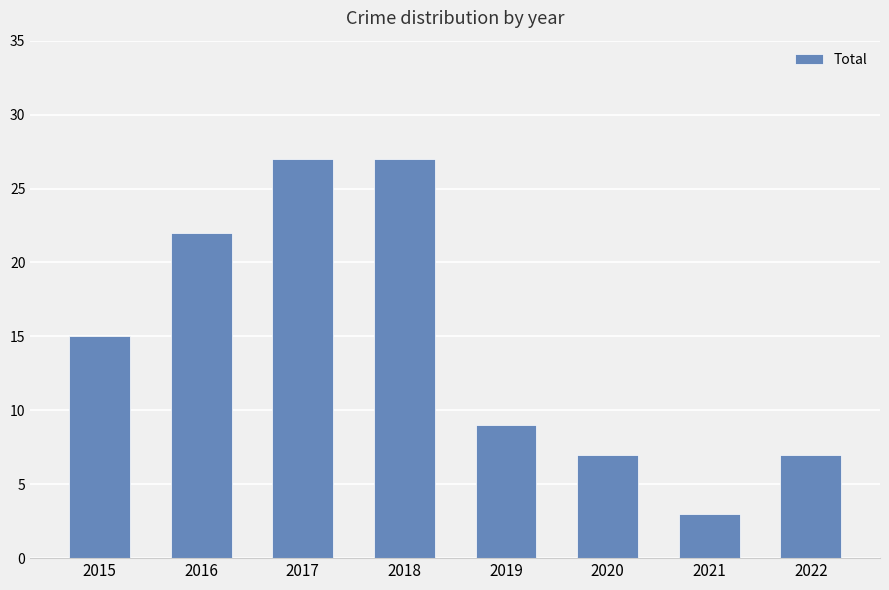

Approximately how many times larger is the value at 2019 compared to 2017?

0.3